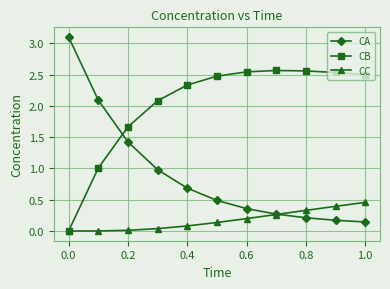

What is the maximum value shown in the chart?

3.1